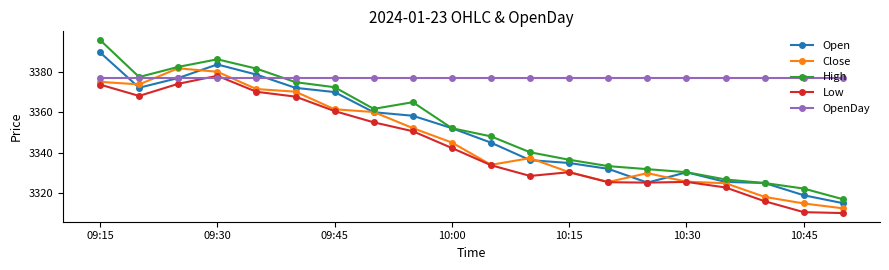

Does the chart have visible grid lines?

No